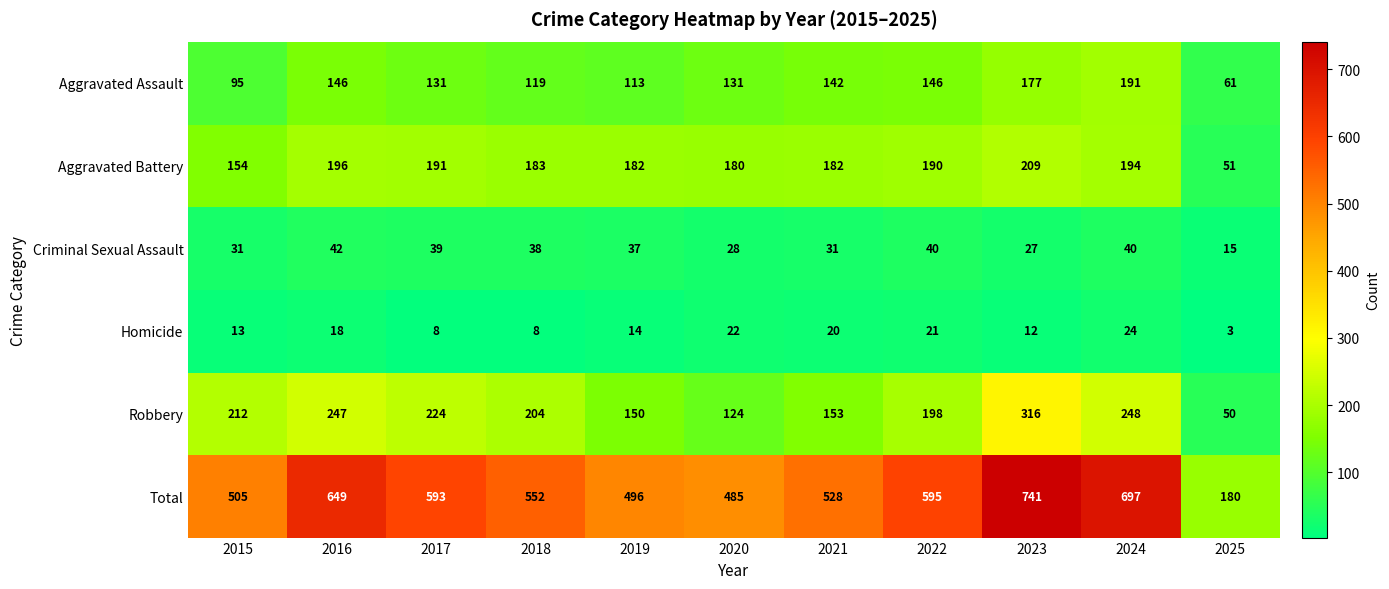

At which category is the sum across all series the highest?

2023